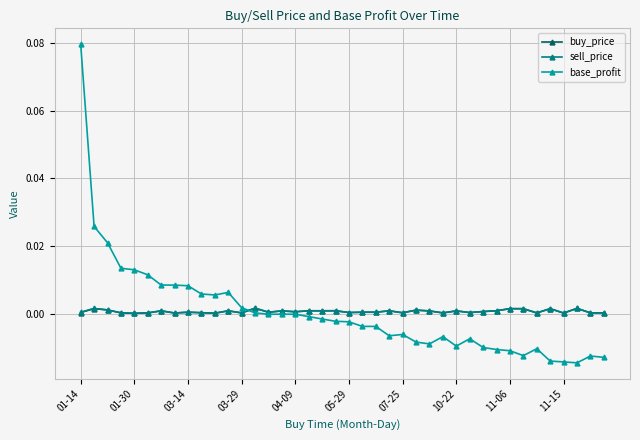

True or false: buy_price has more than 0 interior local peaks.

True